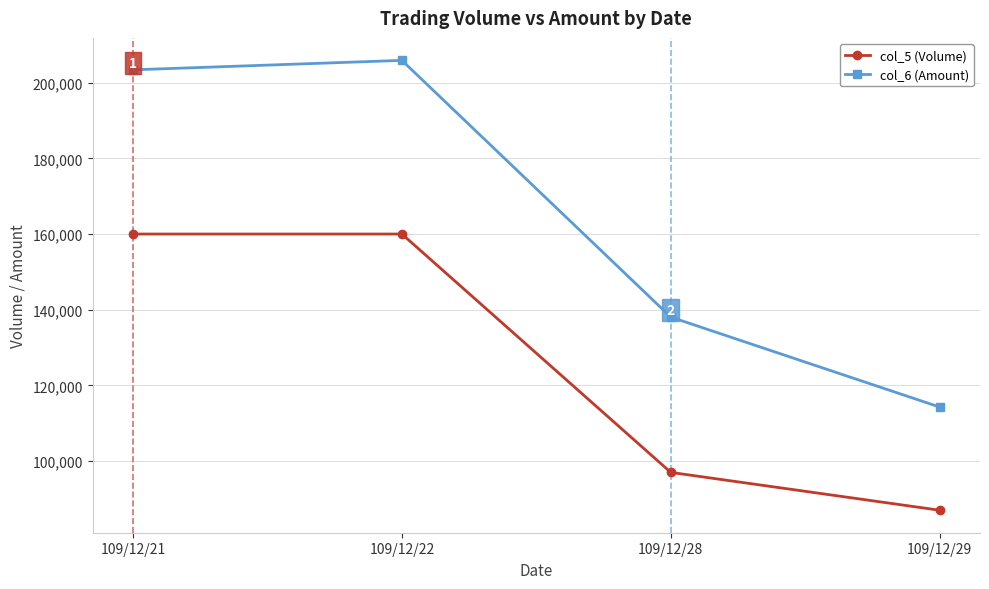

Count the number of categories in the chart.

4